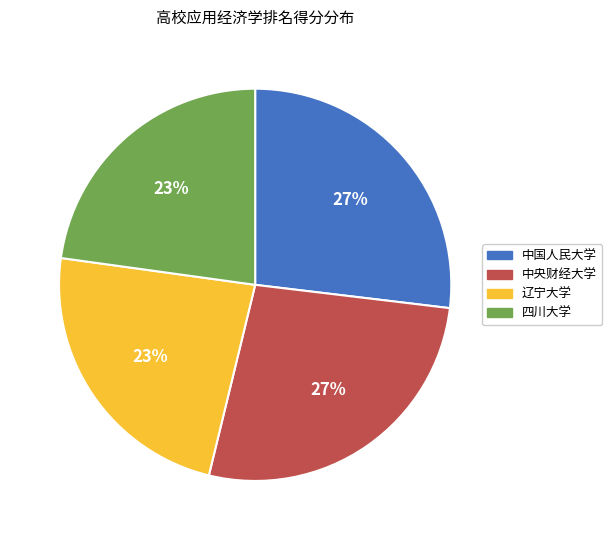

What percentage is the 中国人民大学 slice, to the nearest percent?

27%